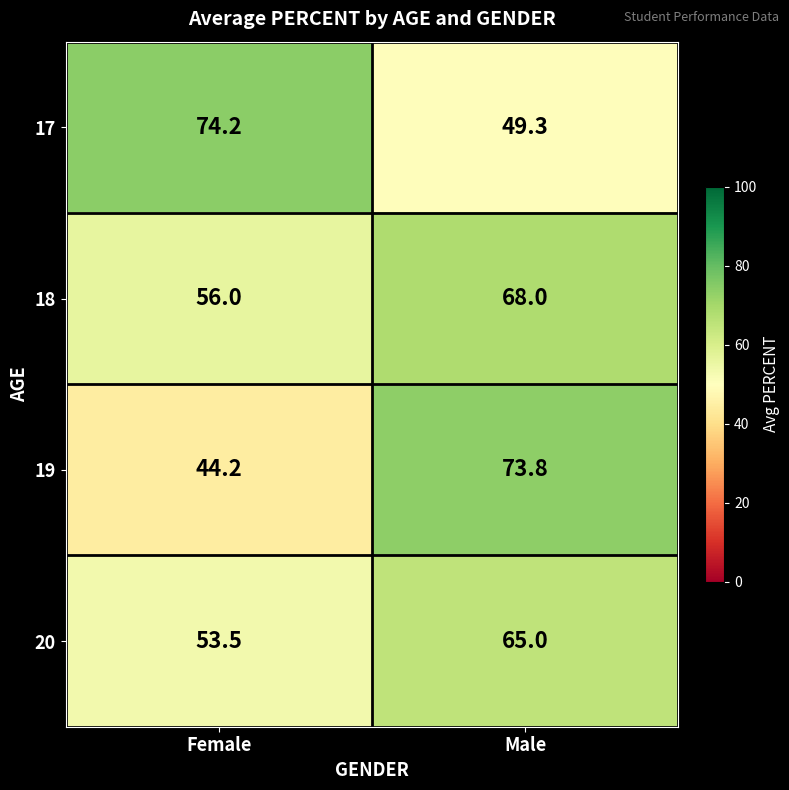

What is the difference between the maximum and minimum values in the 19 series?

29.6